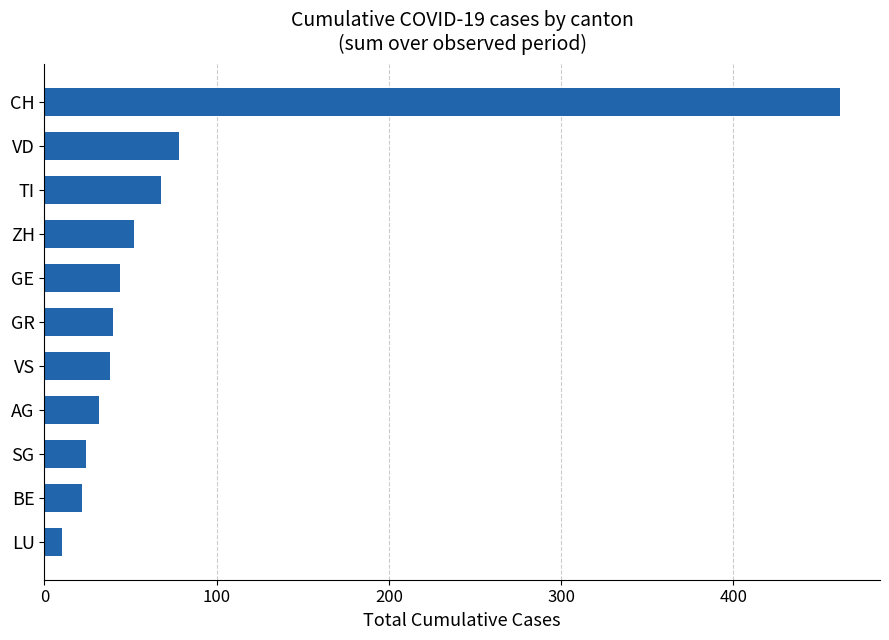

Approximately how many times larger is the value at BE compared to GE?

0.5